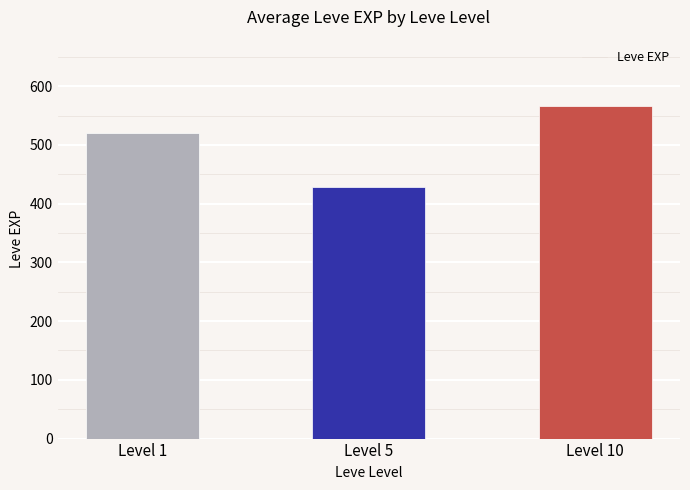

Rank the categories by value from lowest to highest.

Level 5, Level 1, Level 10